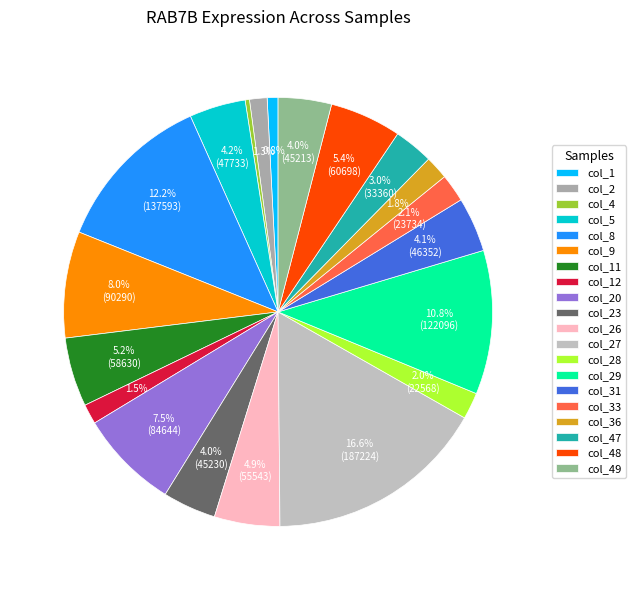

What percentage is the col_8 slice, to the nearest percent?

12%